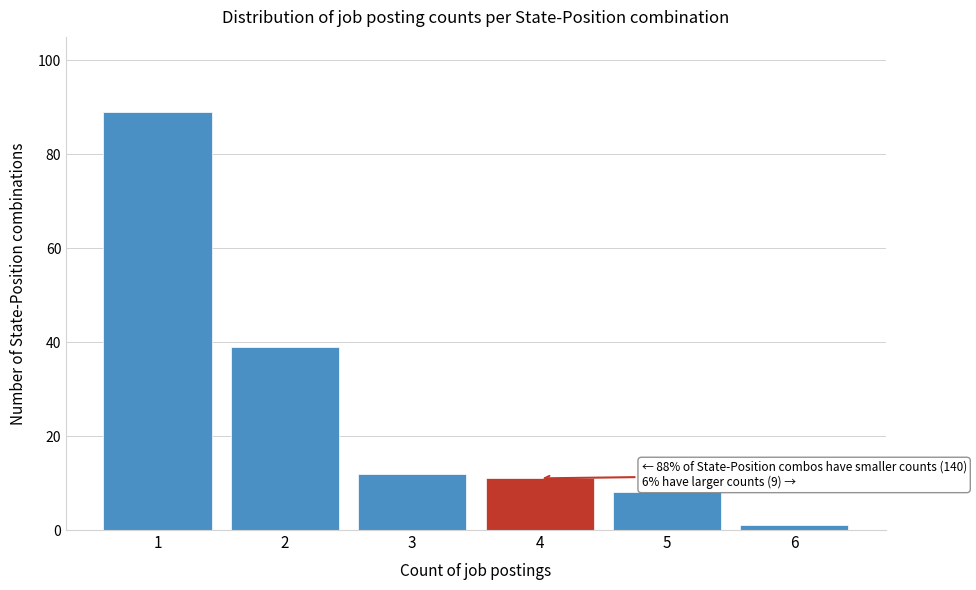

Reading left to right, list all the values displayed in this chart.

1=89	2=39	3=12	4=11	5=8	6=1